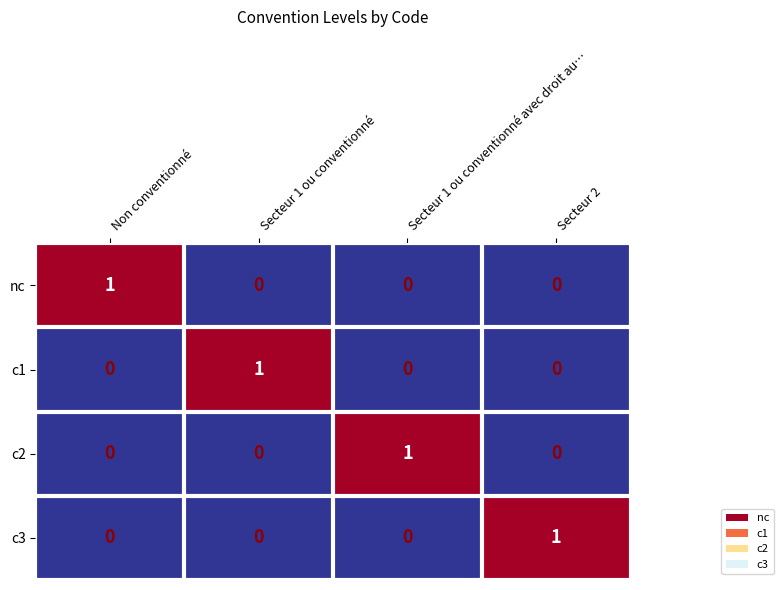

How many distinct data groups are displayed?

4